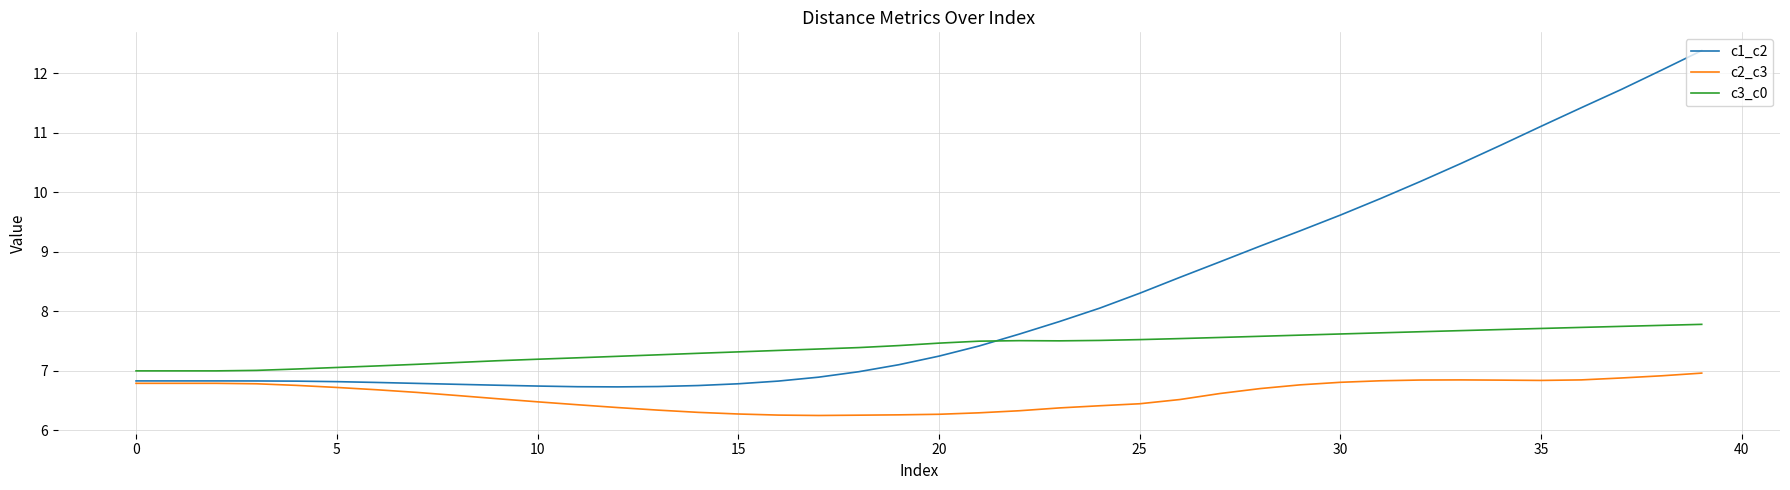

List the series in order of their overall mean, lowest first.

c2_c3, c3_c0, c1_c2